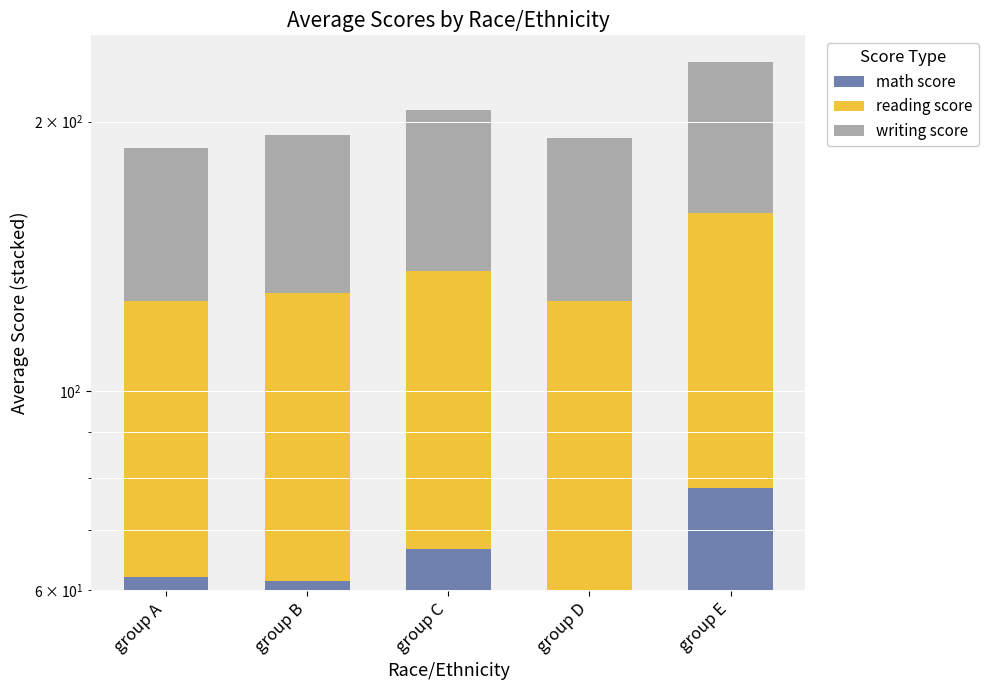

Between group B and group C, which is larger?

group C